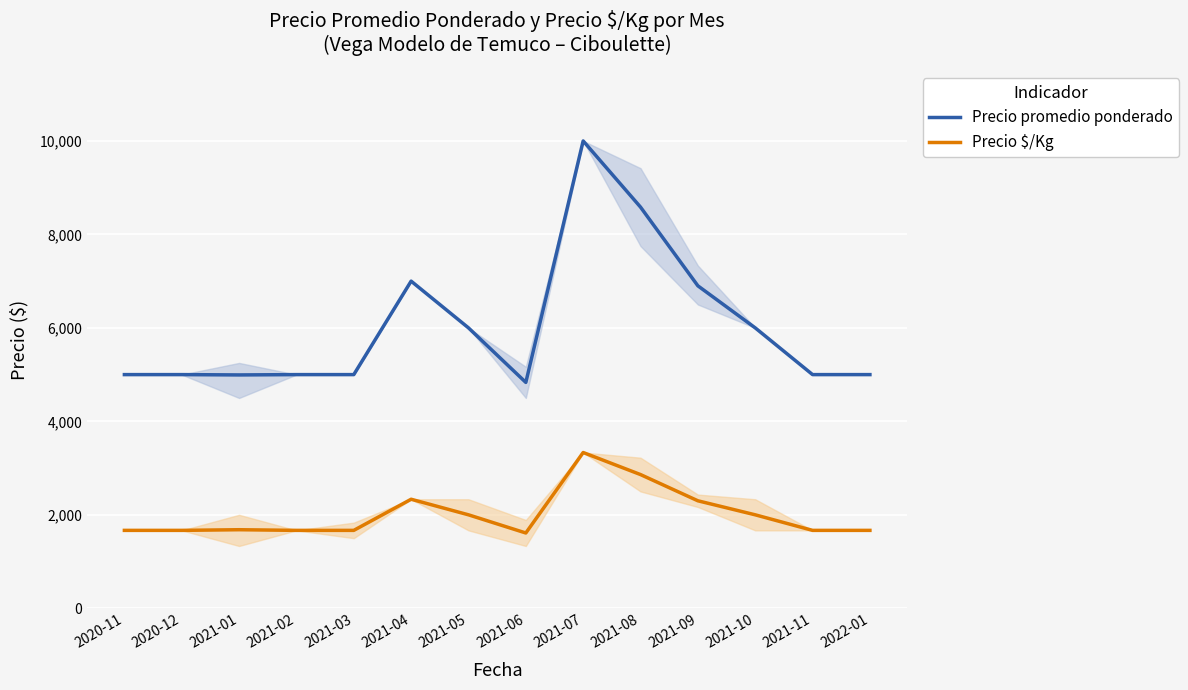

What are all the series names shown in the legend?

Precio promedio ponderado, Precio $/Kg